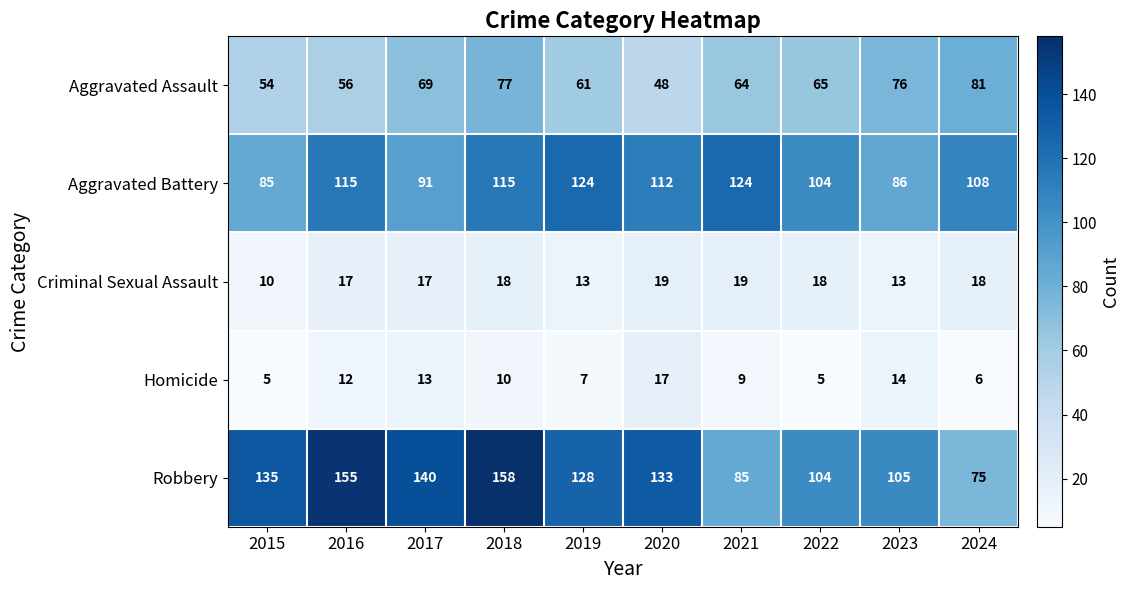

Is it true that Aggravated Assault equals 54 at 2015?

True